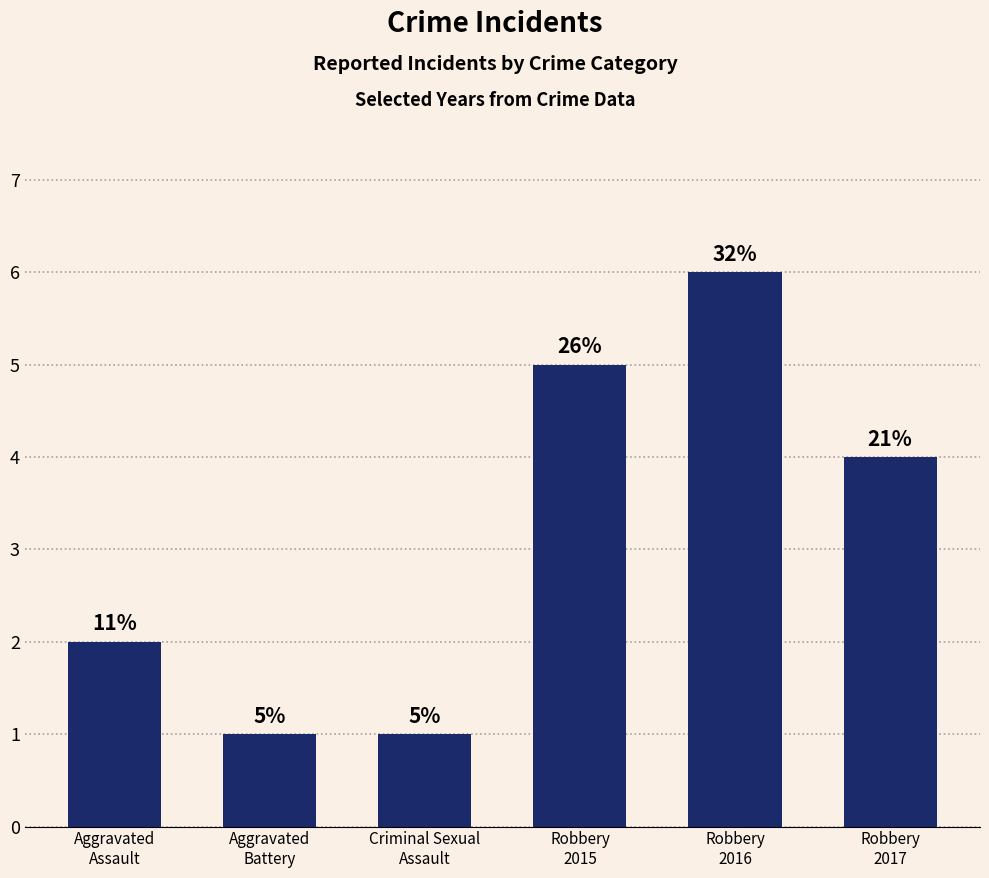

How many bars are there in total?

6